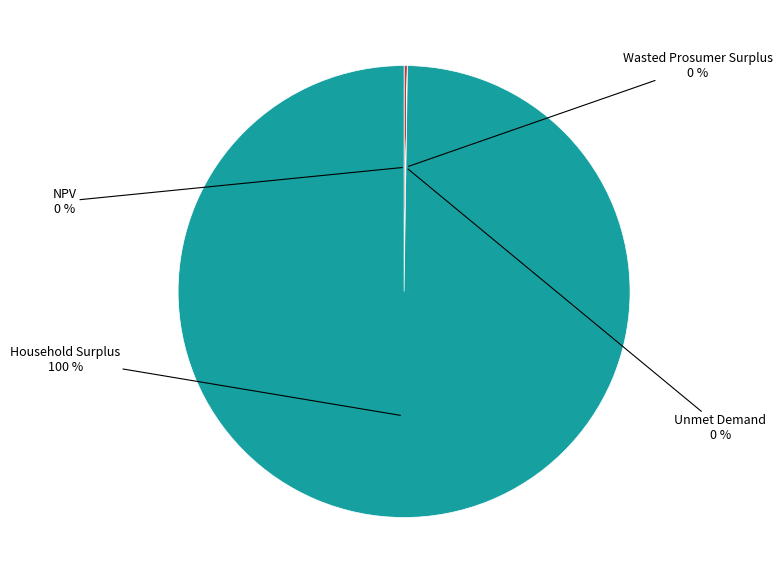

Does any single category account for the majority?

Yes